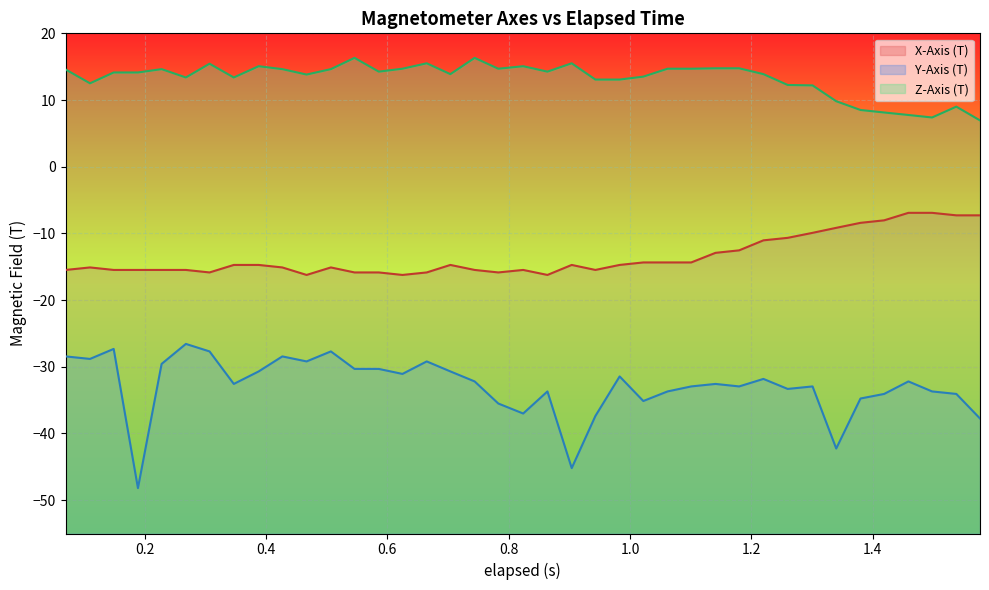

What are all the series names shown in the legend?

X-Axis (T), Y-Axis (T), Z-Axis (T)